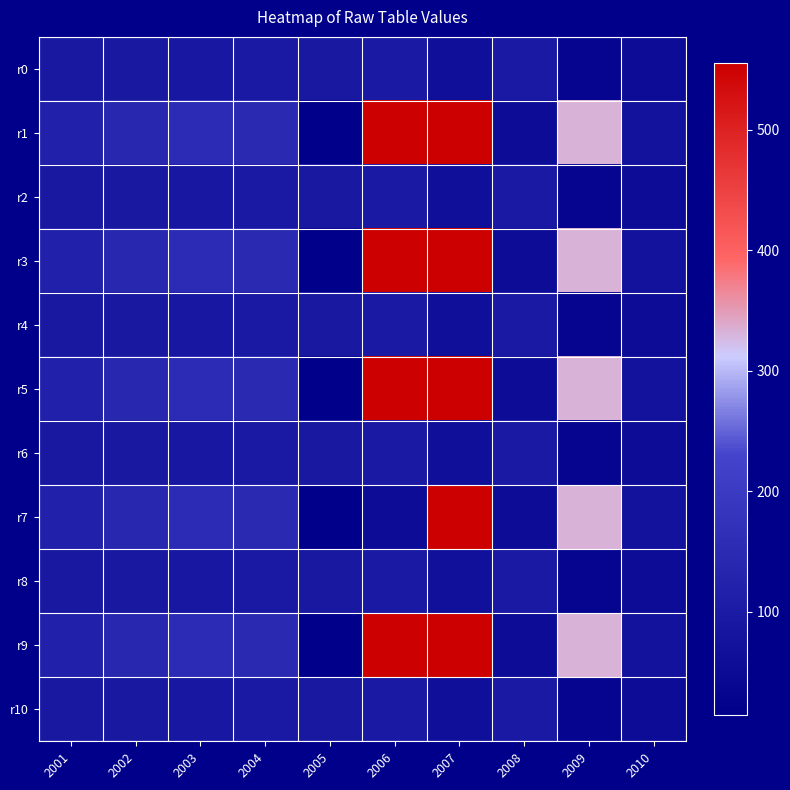

Count the number of data series in this chart.

11